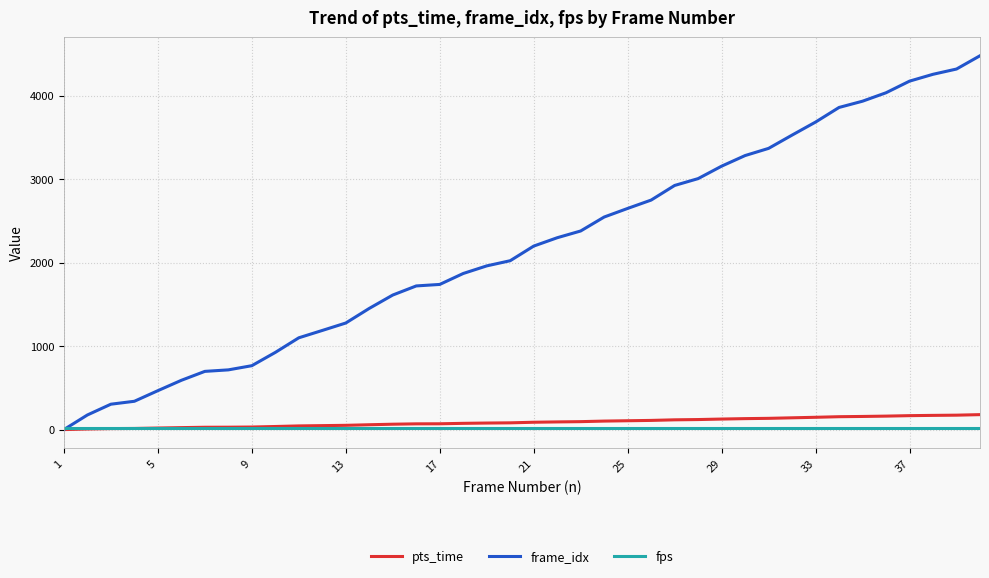

Which series has the largest range (max minus min)?

frame_idx